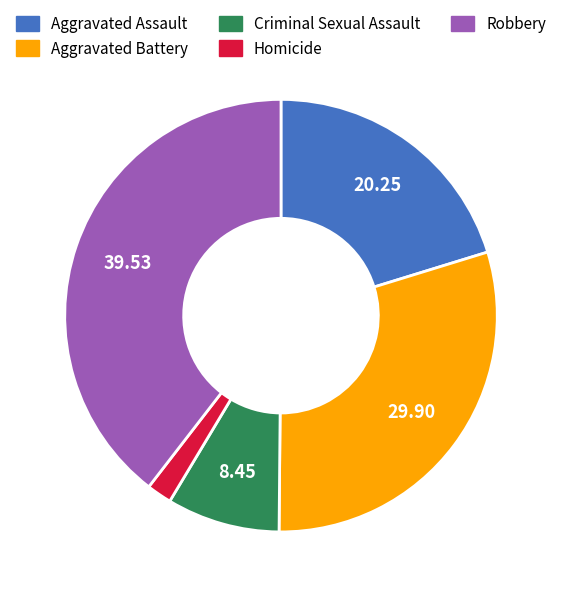

Which has a higher value, Criminal Sexual Assault or Aggravated Battery?

Aggravated Battery